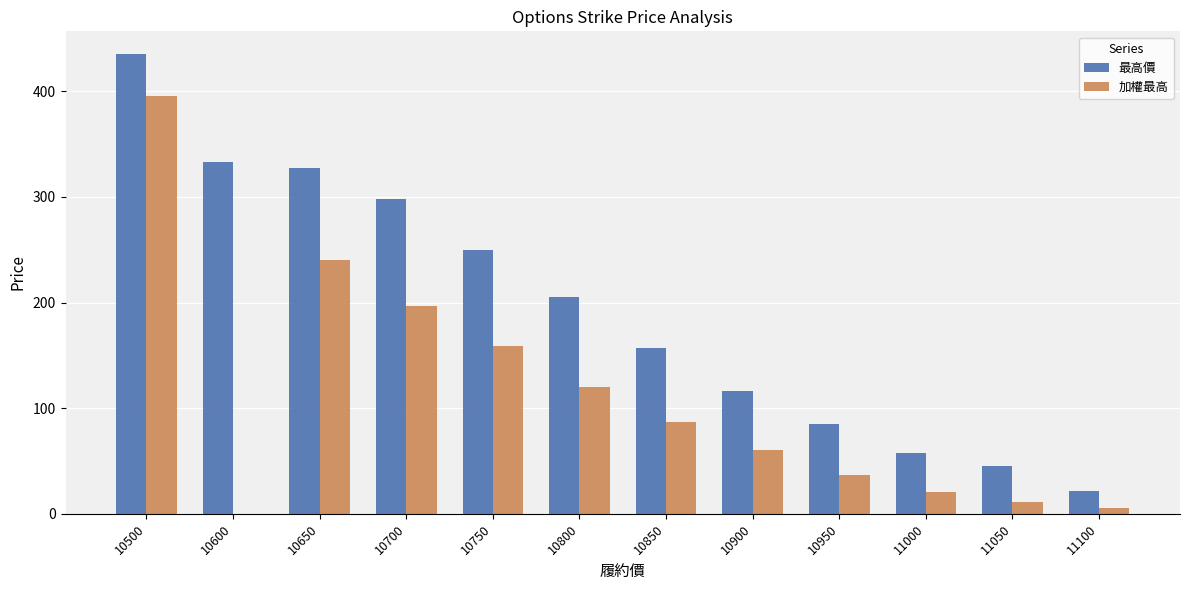

What is the approximate value of 加權最高 at 10700?

197.0